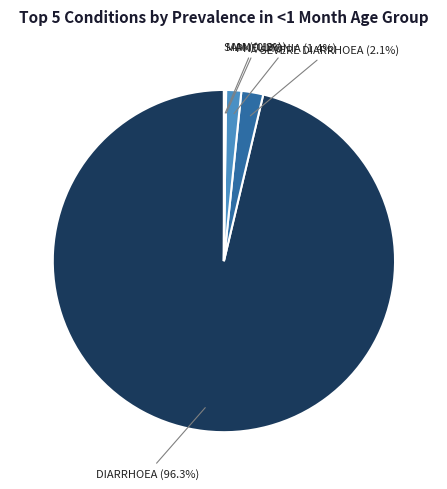

Does any single category account for the majority?

Yes